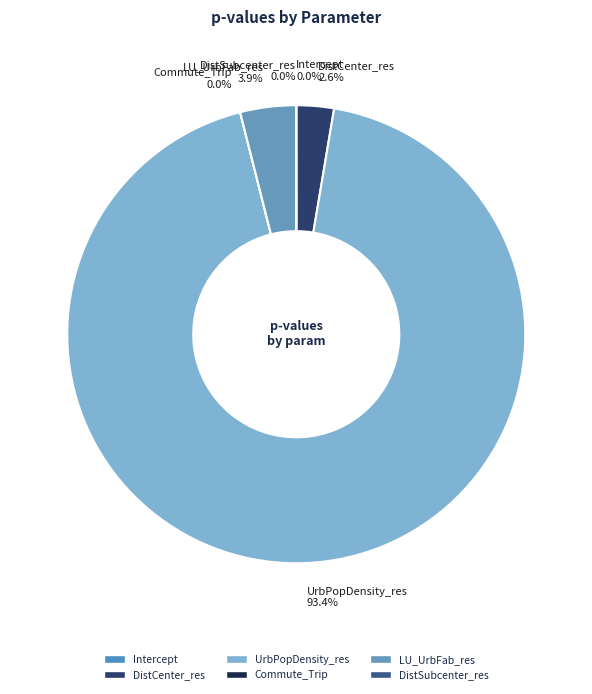

The UrbPopDensity_res slice represents 93% of the pie. True or false?

True